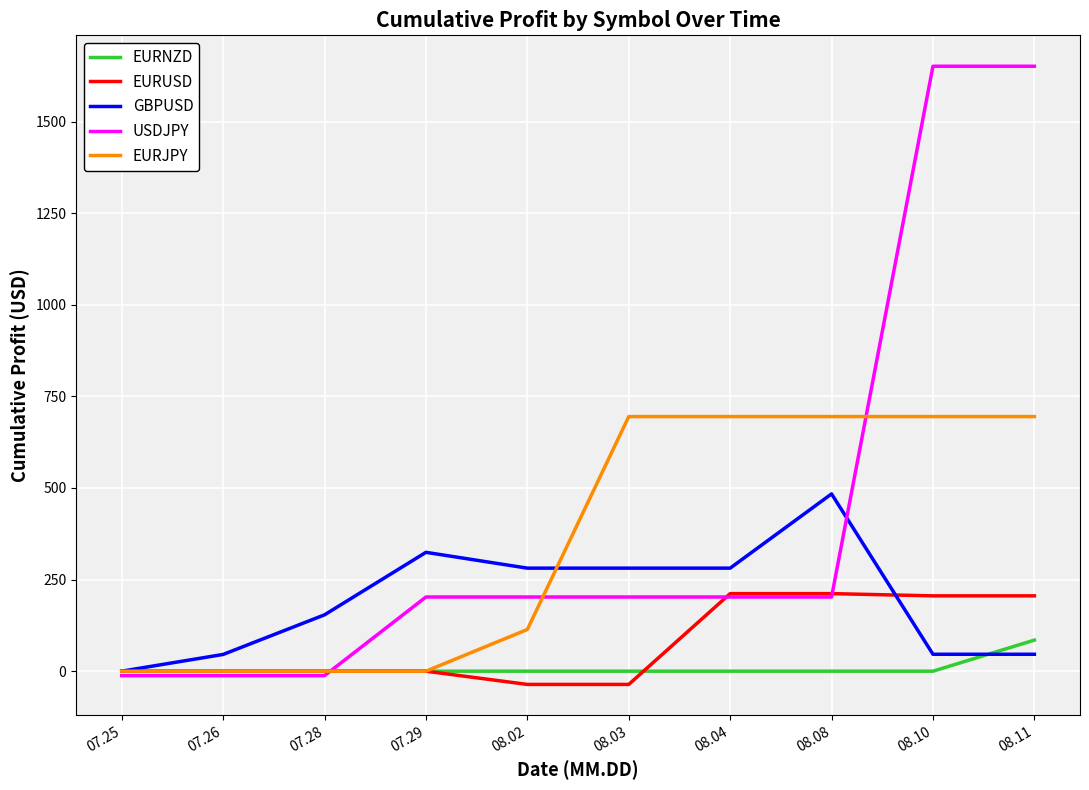

What is the difference between the maximum and minimum values in the EURUSD series?

247.8